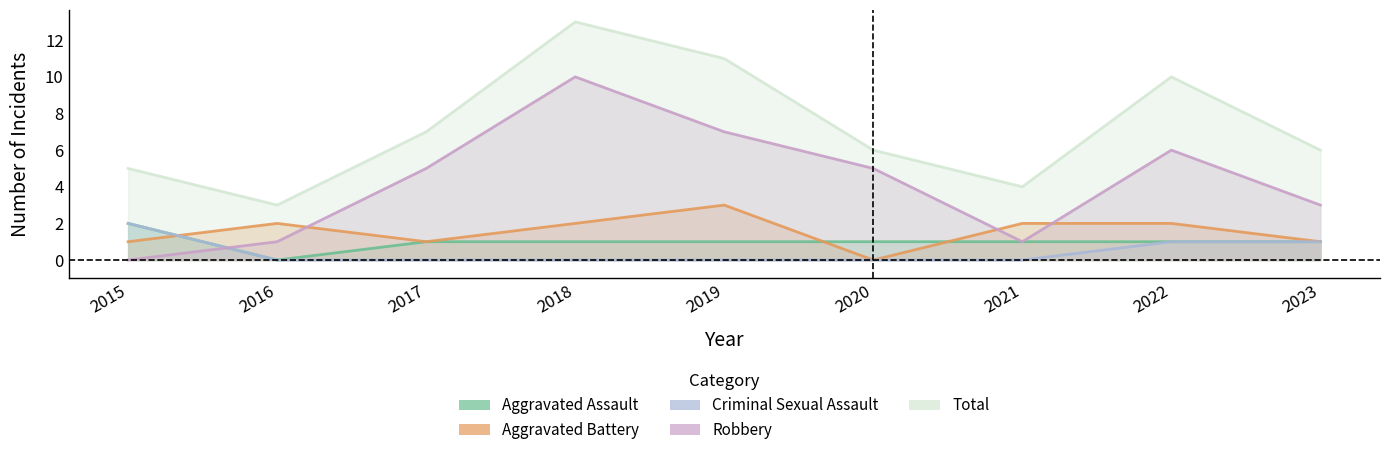

Read the Aggravated Assault value at 2021.

1